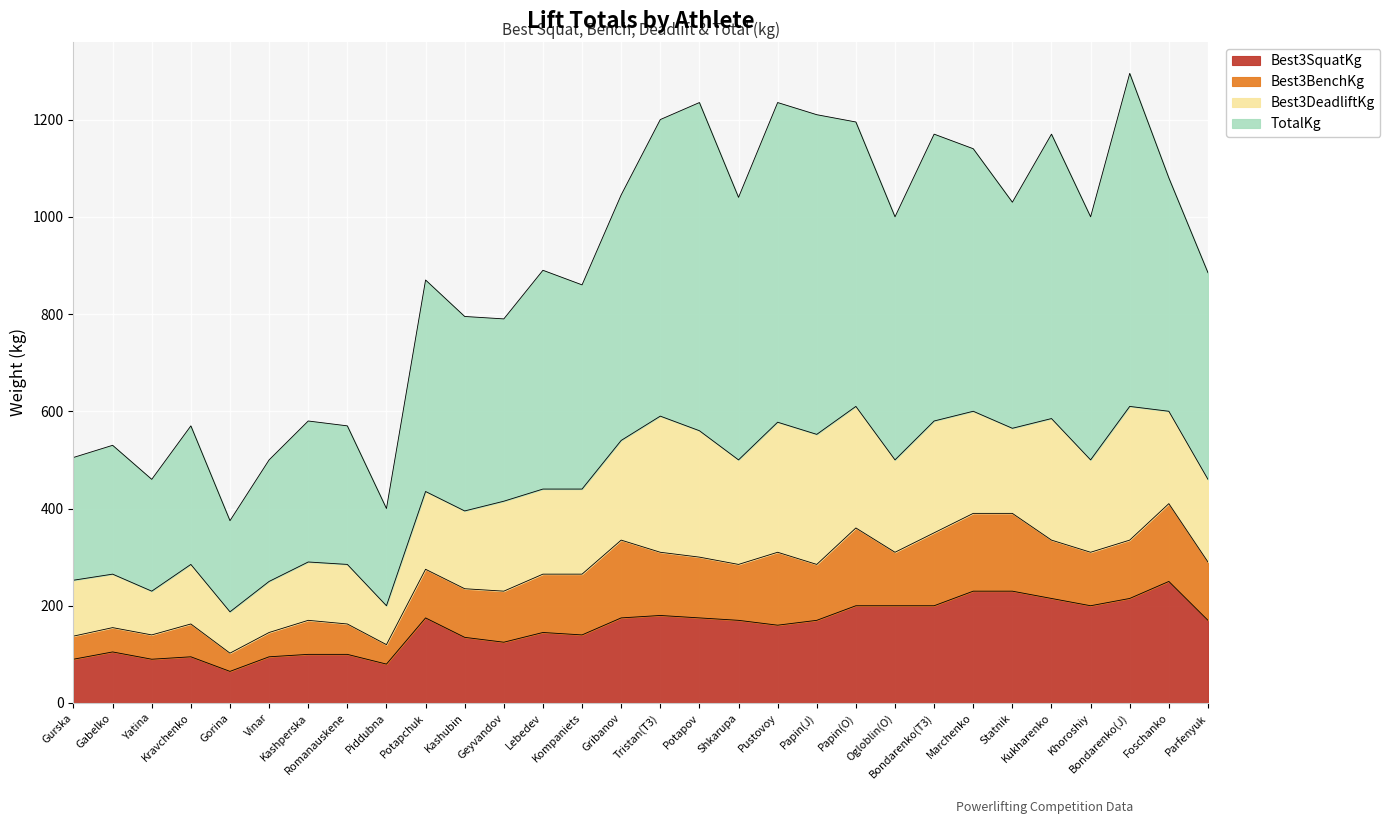

True or false: TotalKg and Best3SquatKg intersect in this chart.

False